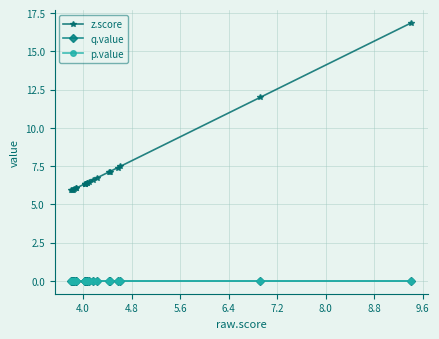

What is the value of the z.score point at the 15th from the left?

7.1